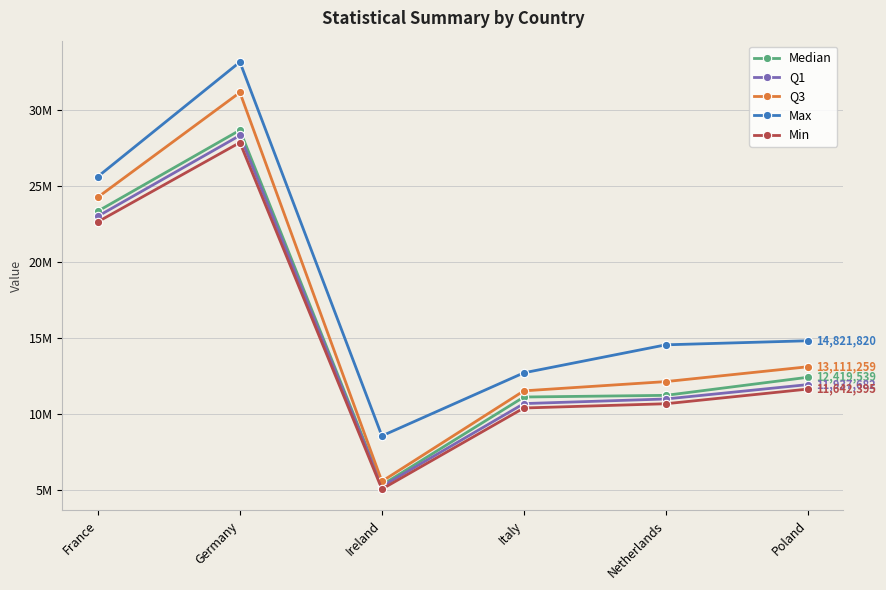

Is the value of Q3 at Poland greater than the value of Q1 at Ireland?

Yes